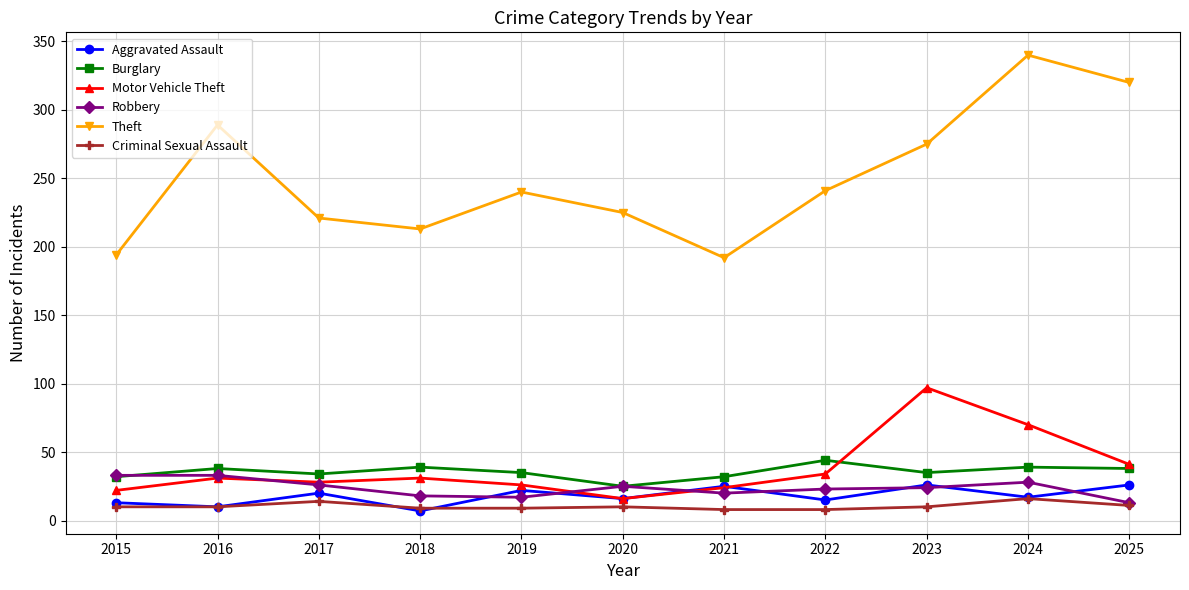

The Theft series shows 225 at 2020. True or false?

True